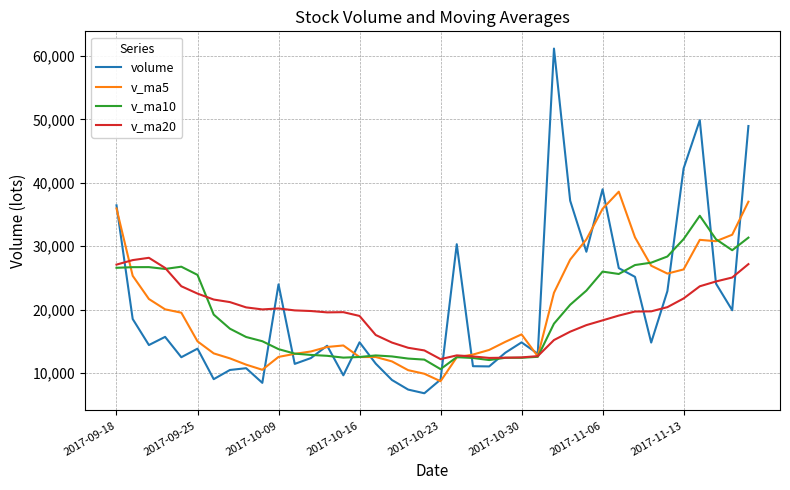

Which series has the widest spread of values?

volume